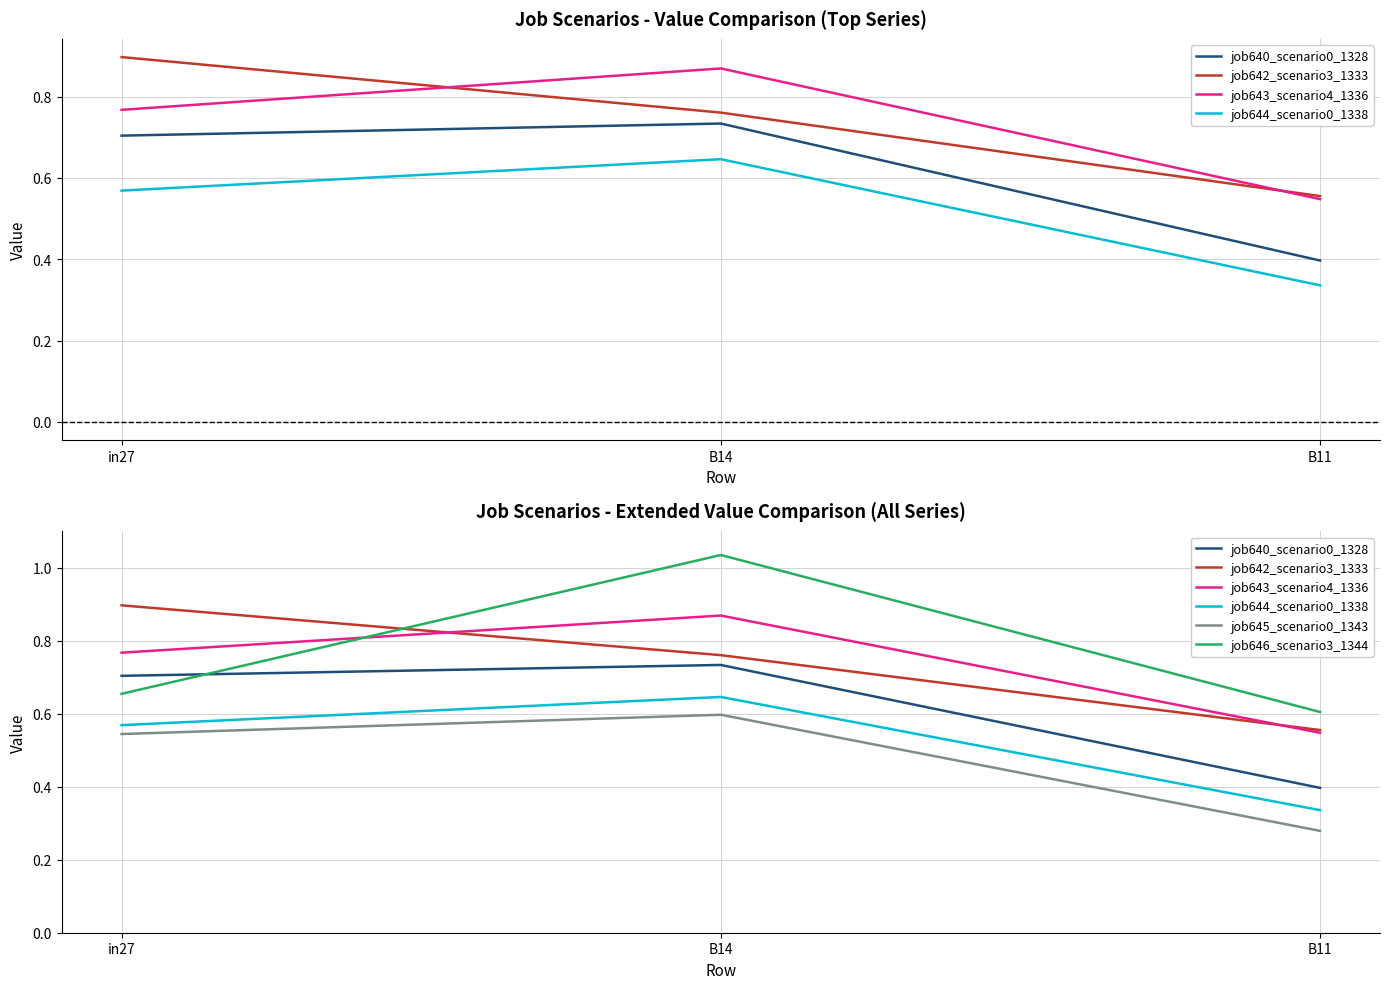

Count the job640_scenario0_1328 values in the range 0 to 1.

3